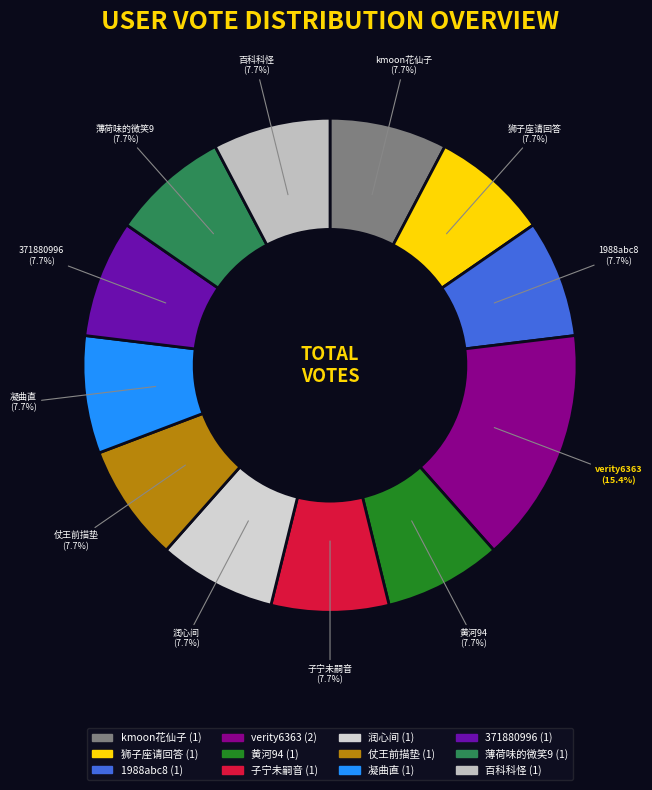

What percentage is NOT represented by kmoon花仙子?

92.3%